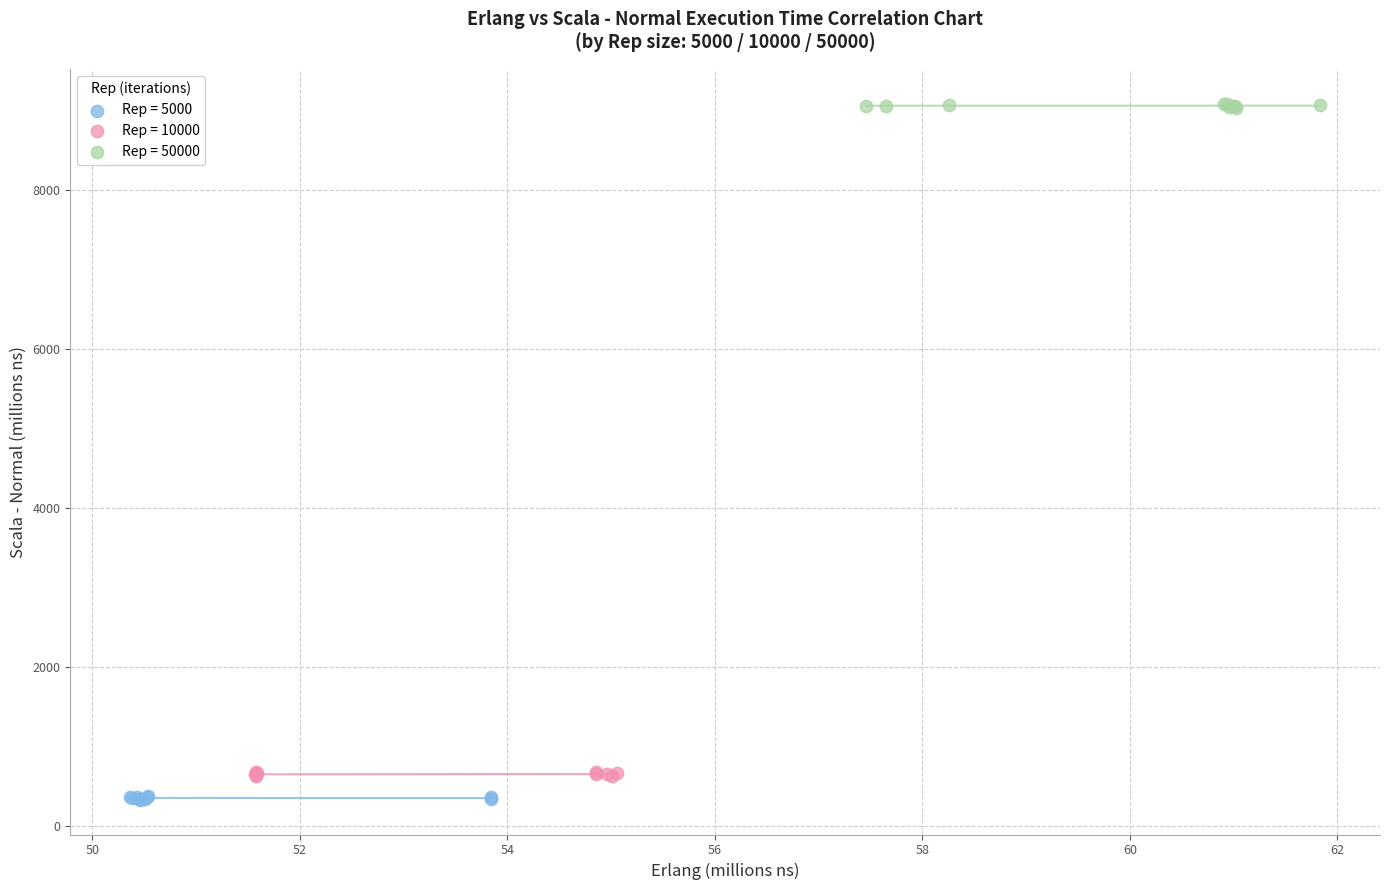

What are all the series names shown in the legend?

Rep = 5000, Rep = 10000, Rep = 50000